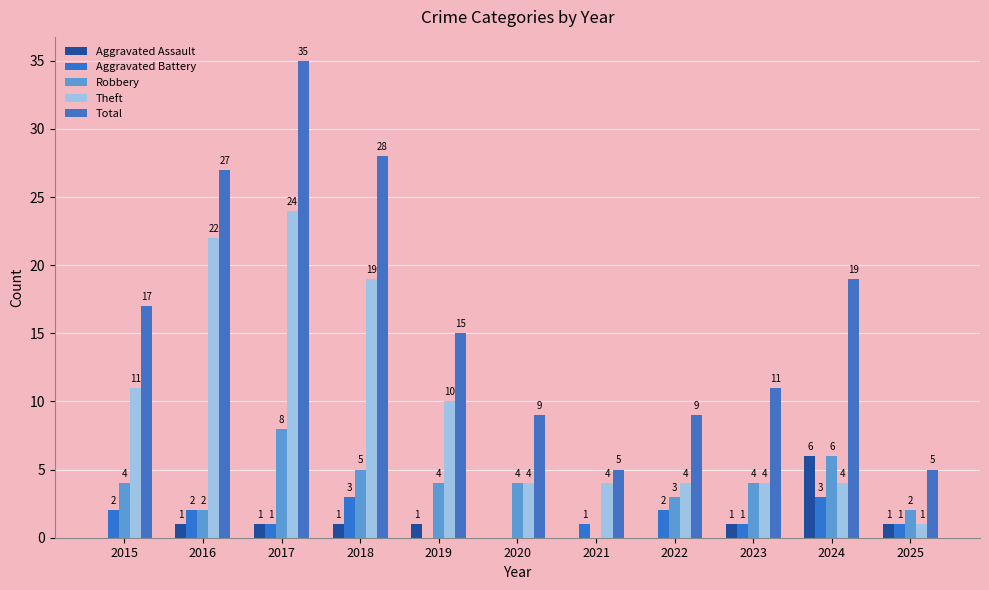

What is the value of the Theft bar at the 8th from the left?

4